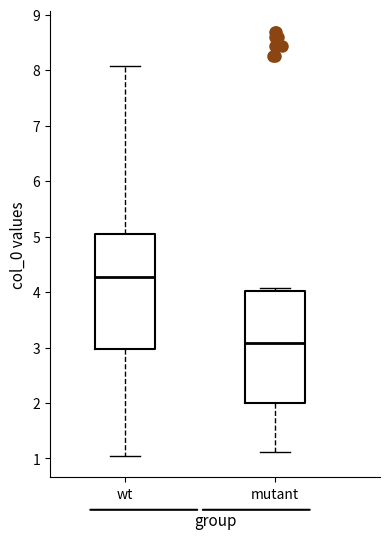

Where does the upper whisker of the box for wt end on the y-axis? The values are not printed on the chart, so give them approximately, as read against the axis.

8.1